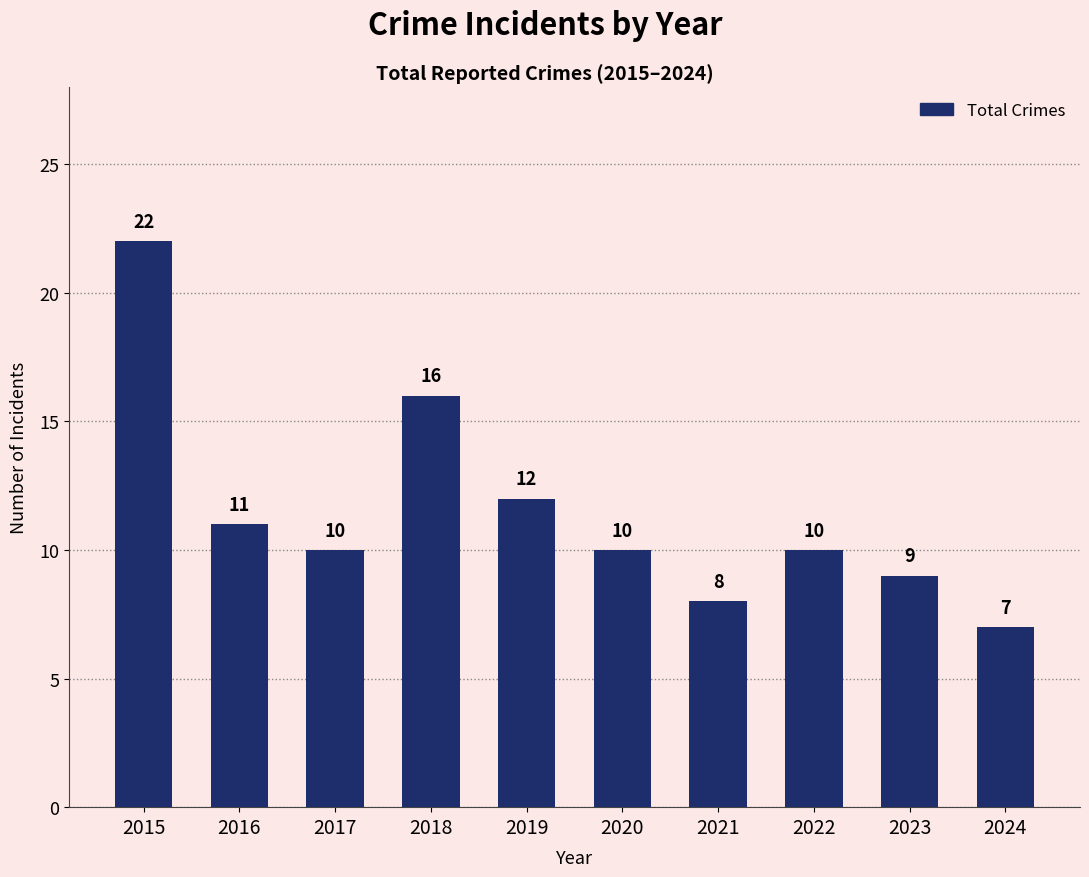

What is the ratio of the value at 2024 to the value at 2023?

0.8